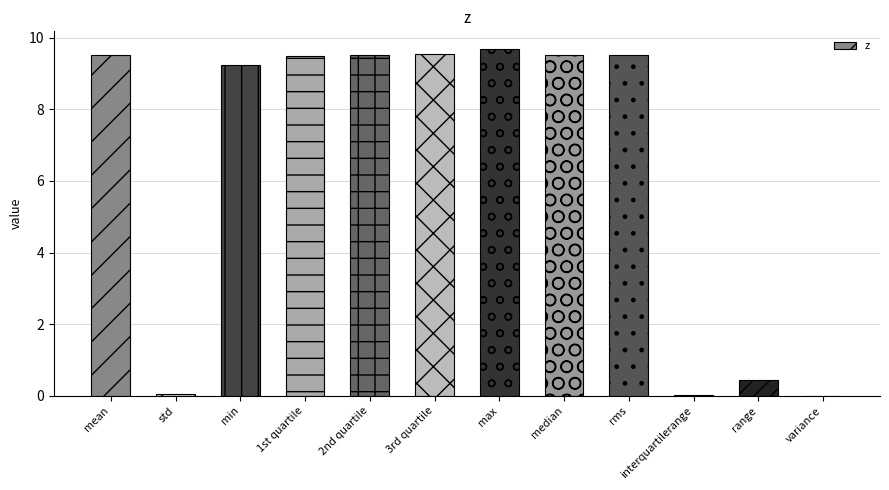

Is it true that the value at rms is 9.5?

True